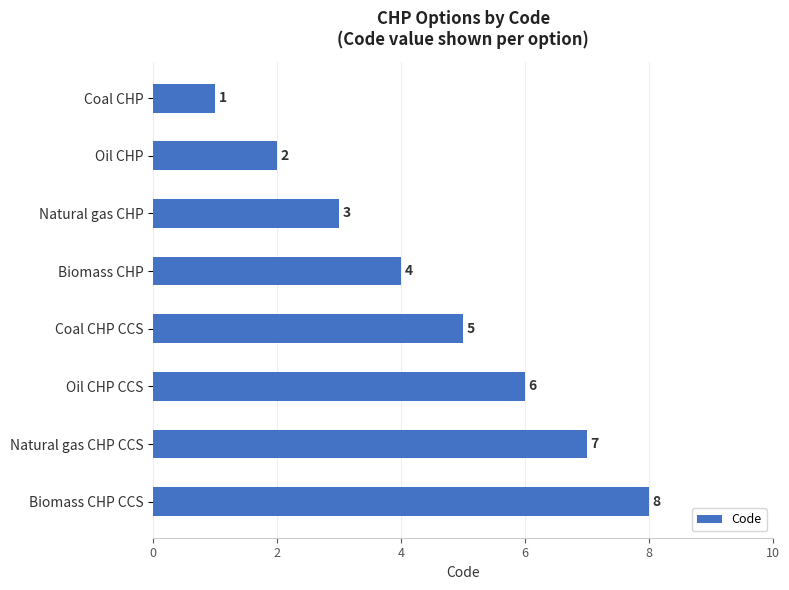

At which category does the chart reach its peak across all series?

Biomass CHP CCS